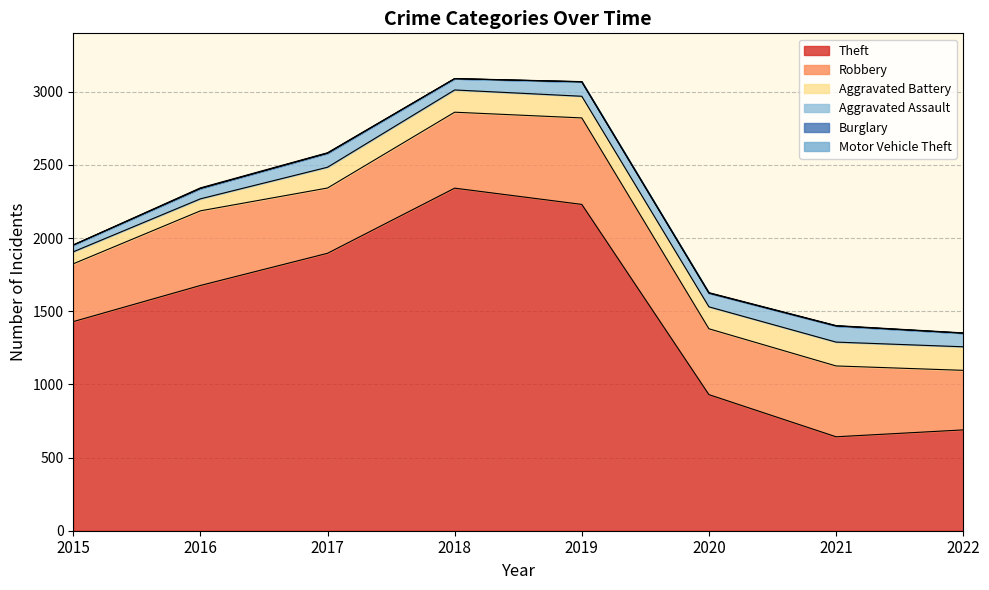

True or false: Aggravated Assault and Motor Vehicle Theft intersect in this chart.

False